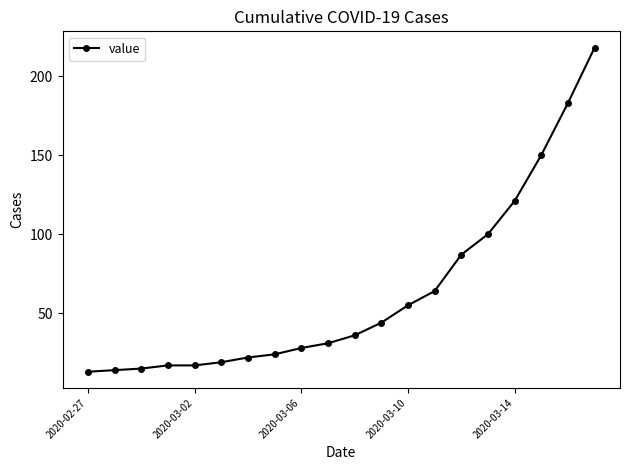

What is the sum of all values?

1258